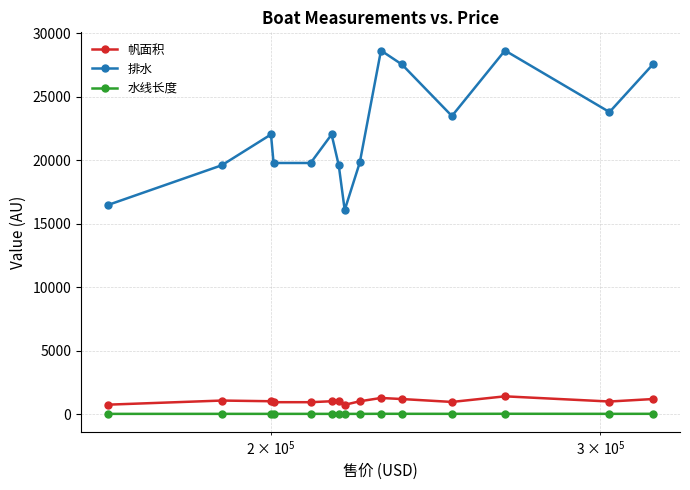

What is the average value of the 帆面积 series?

1054.3